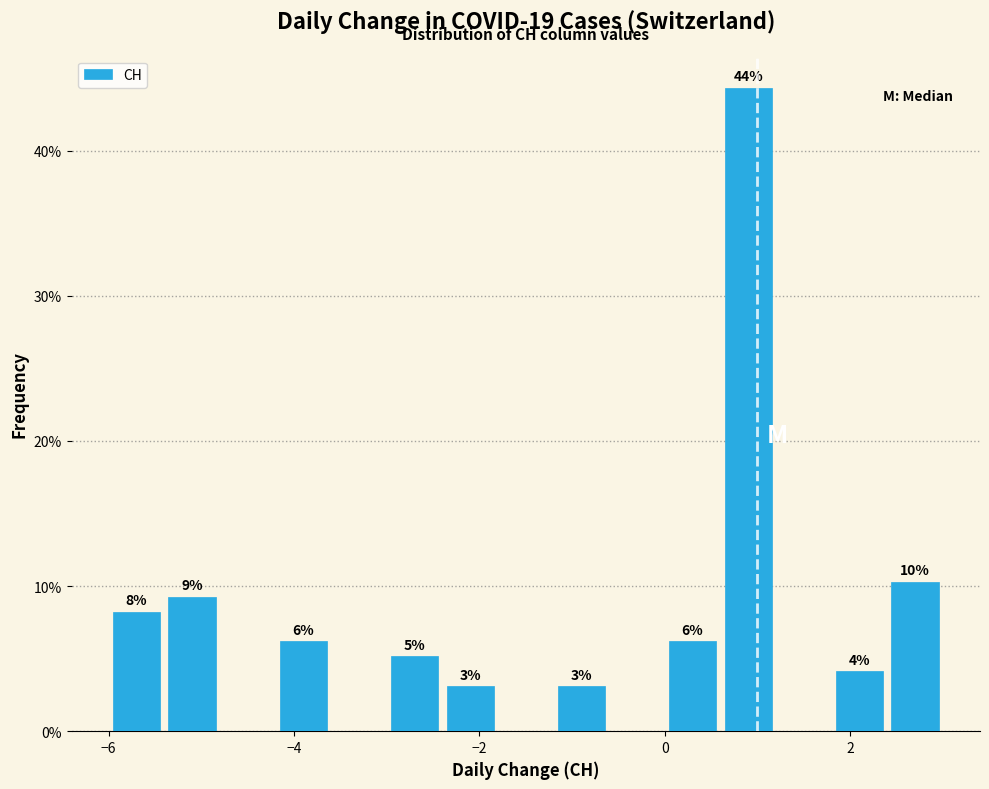

Read against the x-axis, roughly where is the centre of the tallest bar?

1.0